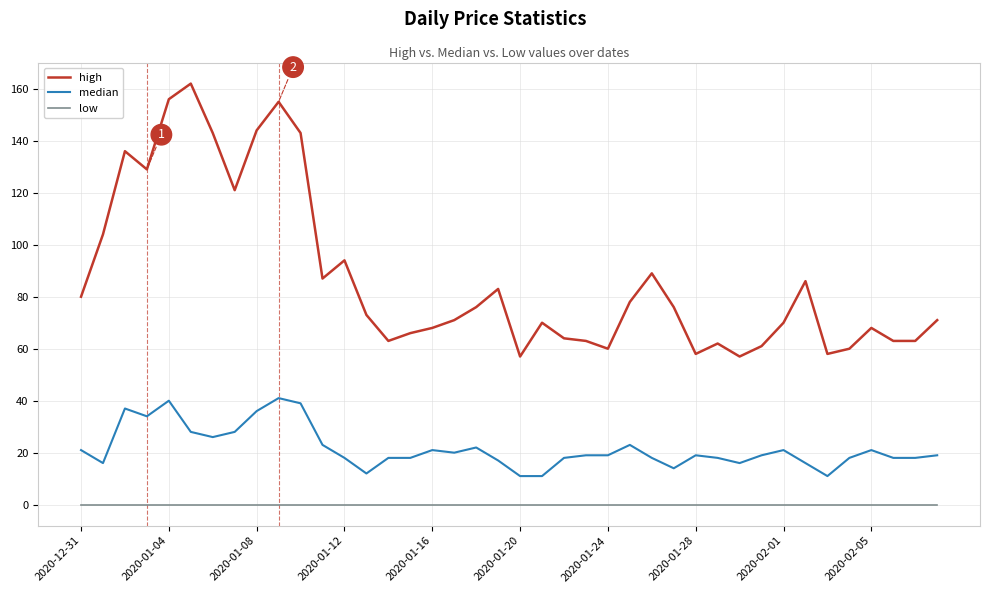

Which series has the largest range (max minus min)?

high